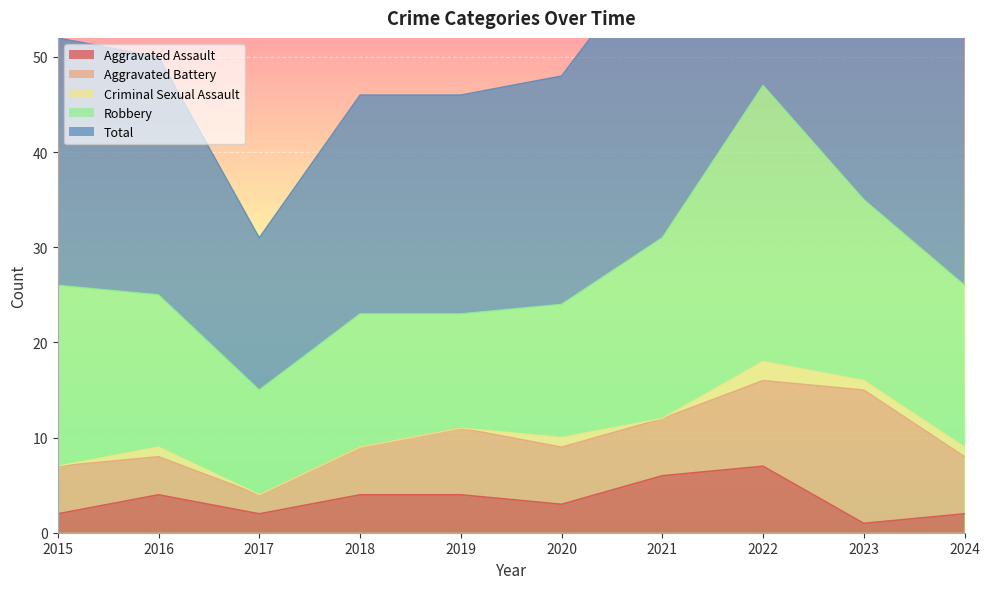

How many lines are shown in the chart?

5